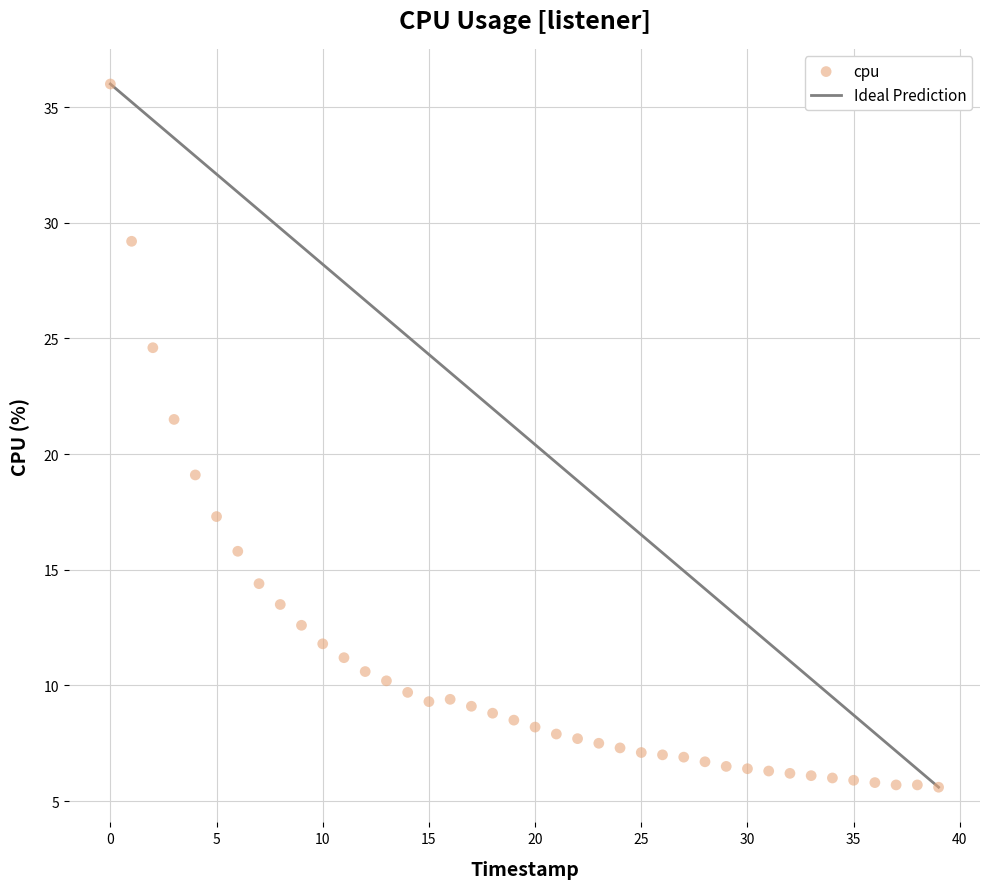

What Y value in the scatter plot is closest to 20?

19.1